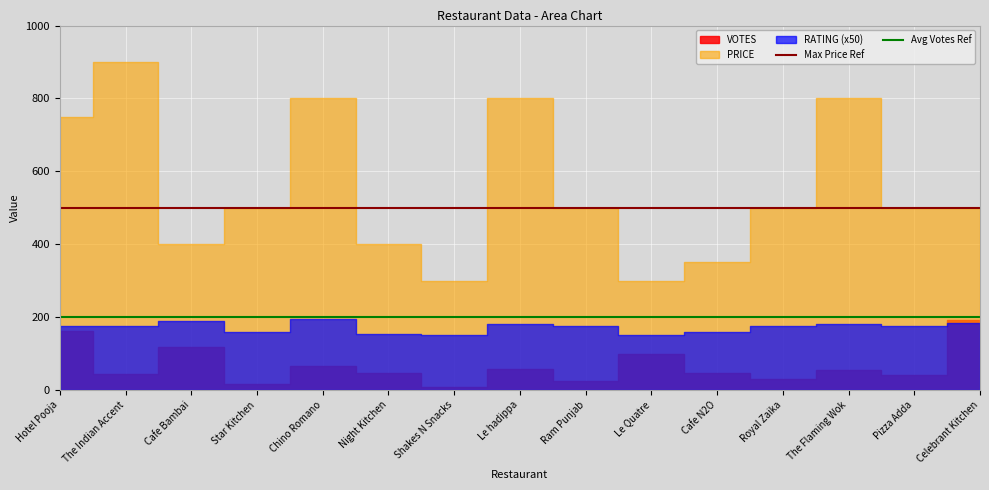

Which has a higher value, The Flaming Wok or Shakes N Snacks?

The Flaming Wok